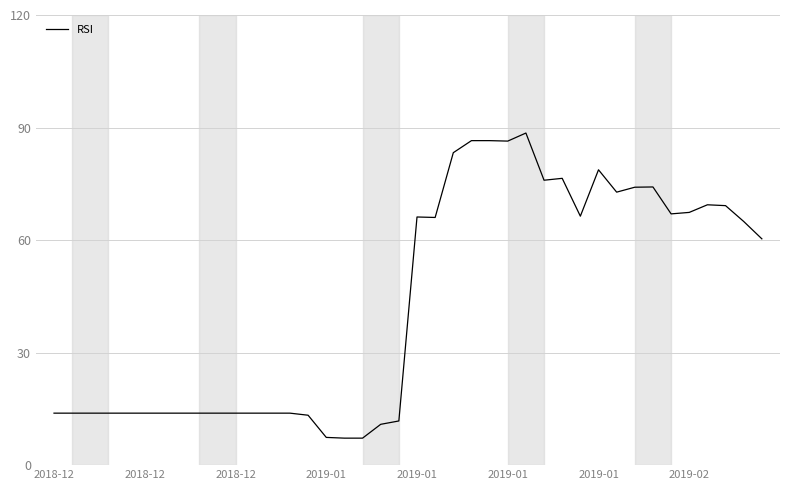

What is the difference between the second highest and minimum values?

79.3